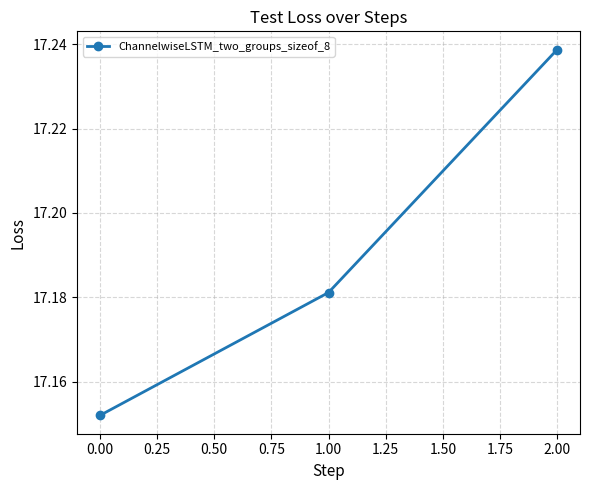

Which has a higher value, 2.00 or 1.00?

2.00